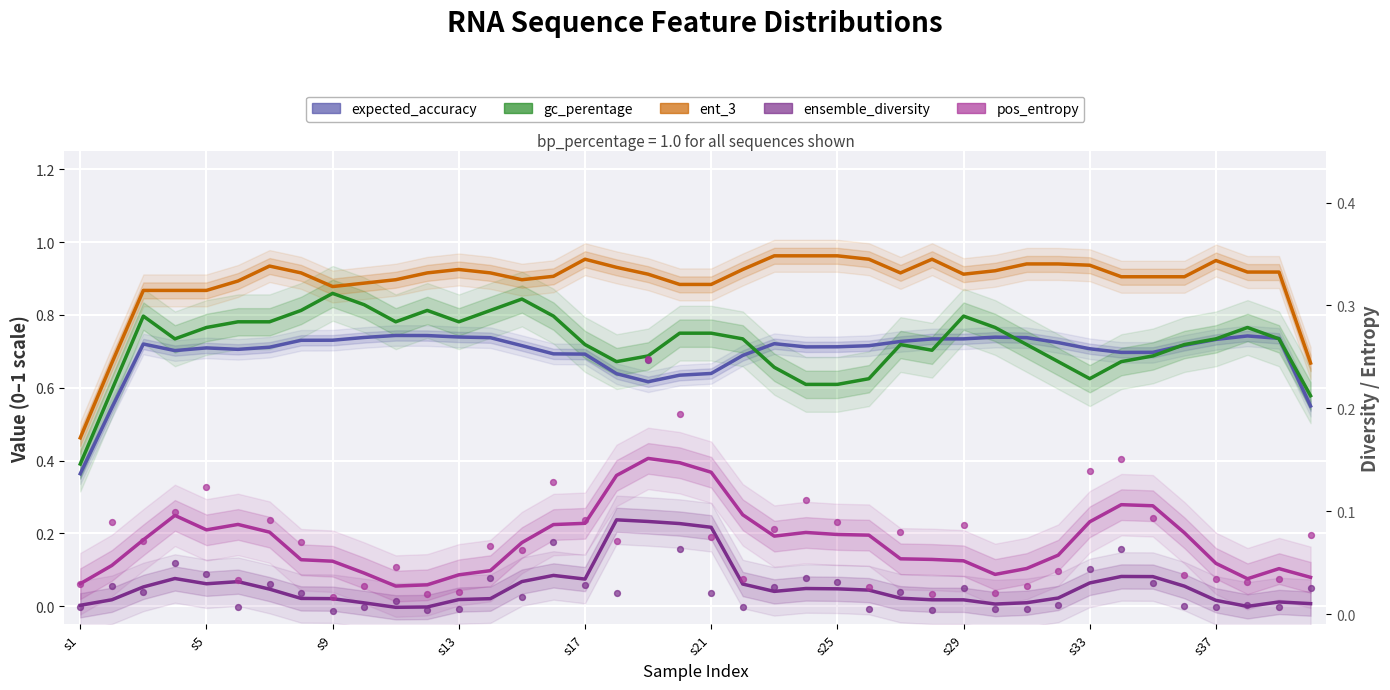

What are all the series names shown in the legend?

expected_accuracy, gc_perentage, ent_3, ensemble_diversity, pos_entropy